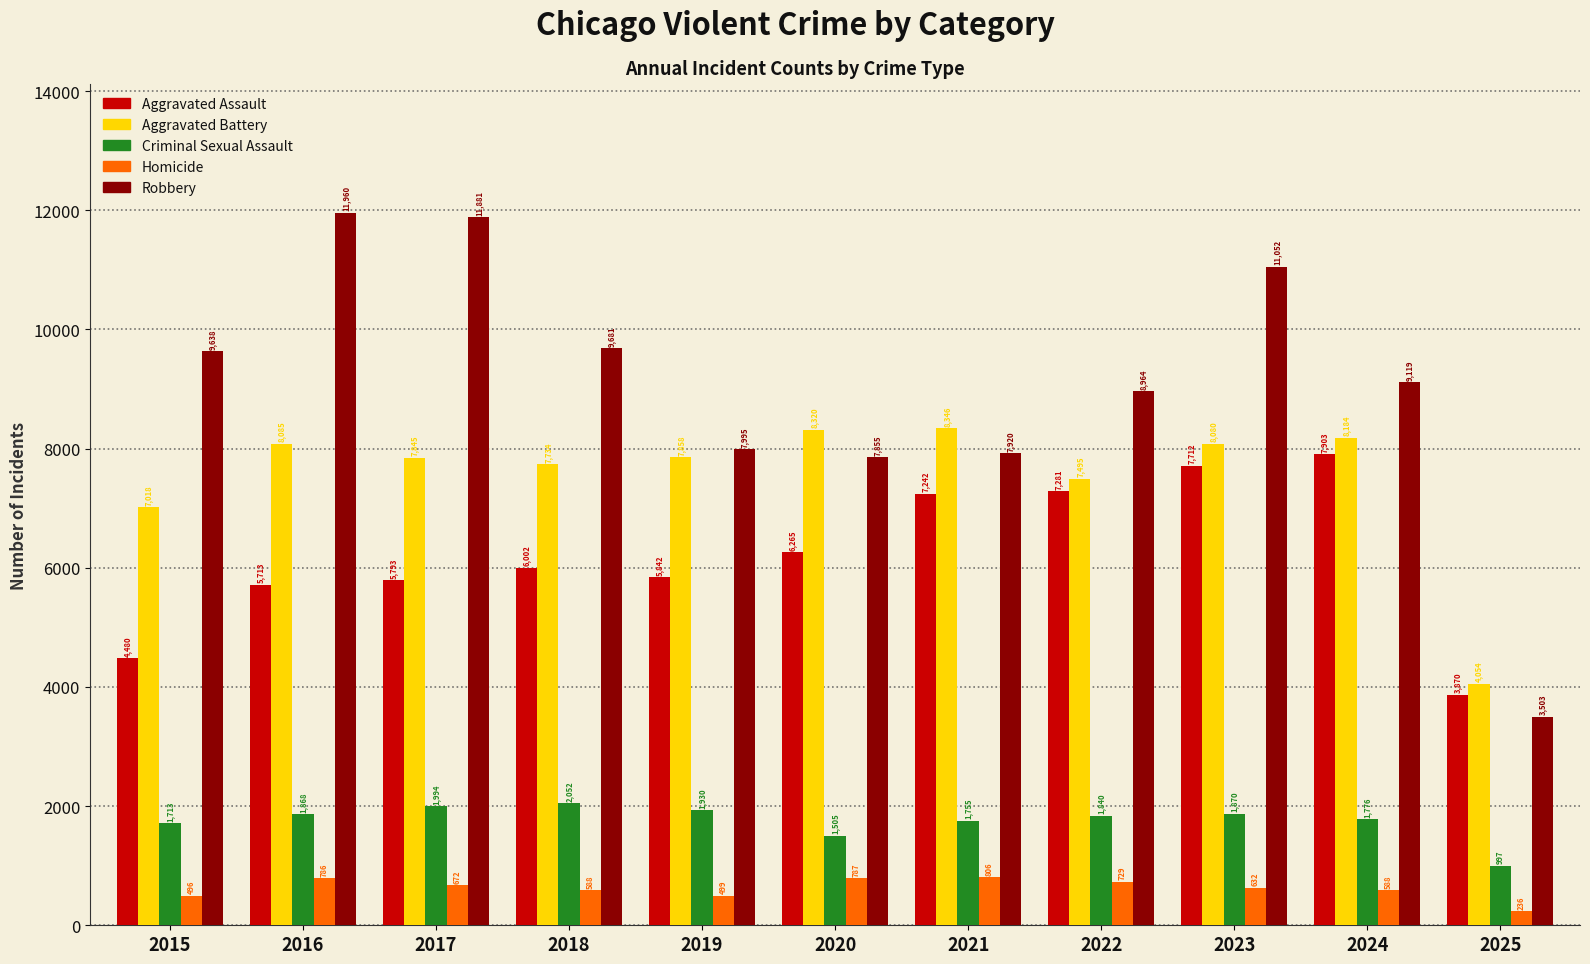

Where is Aggravated Battery nearest to the value 6200?

2015